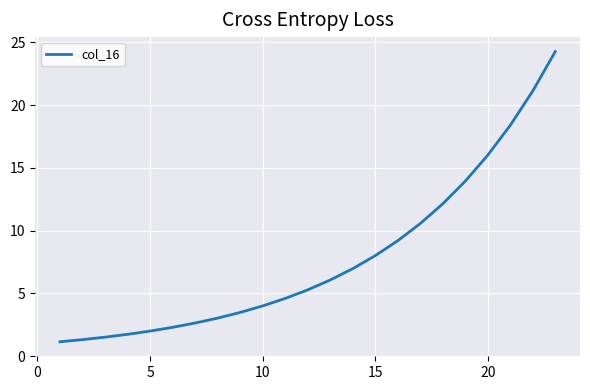

What is the smallest value displayed?

1.1